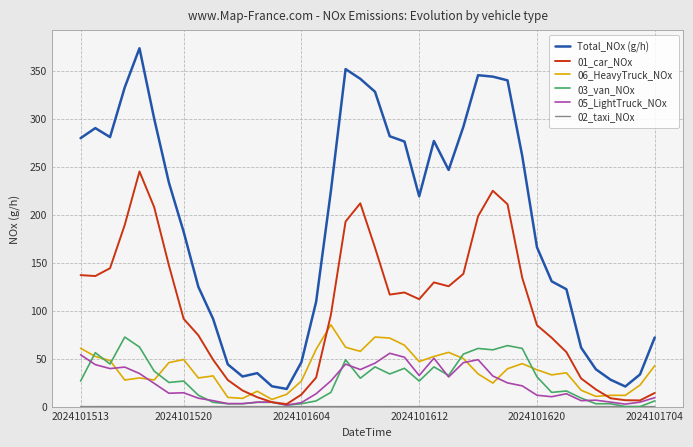

Which series has the largest total across all categories?

Total_NOx (g/h)